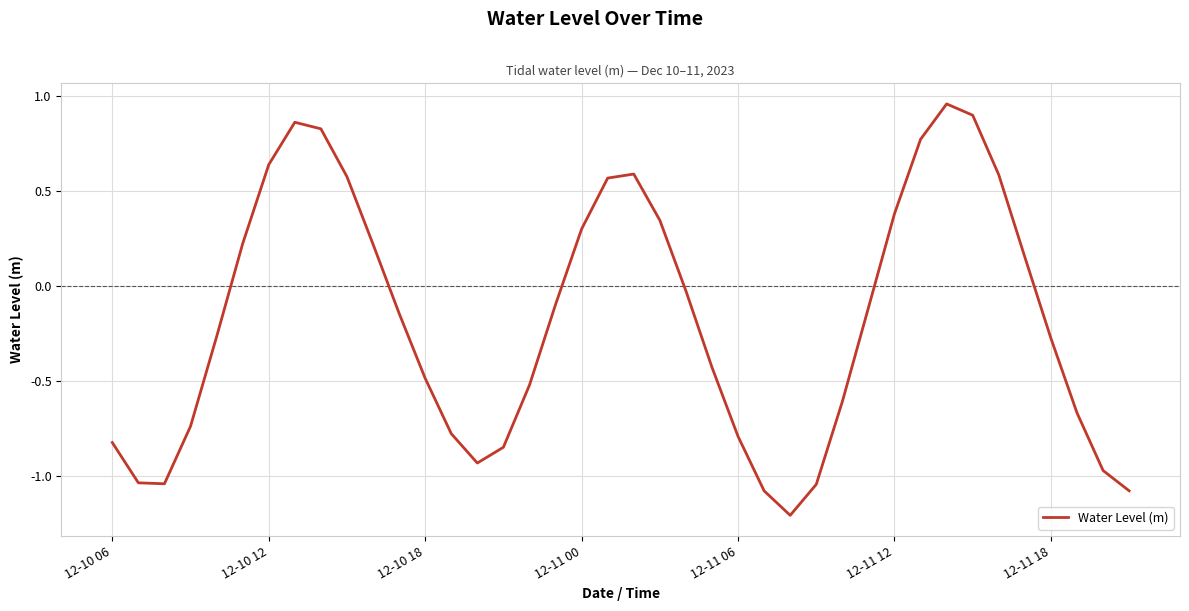

What is the difference between the maximum and minimum values?

2.2